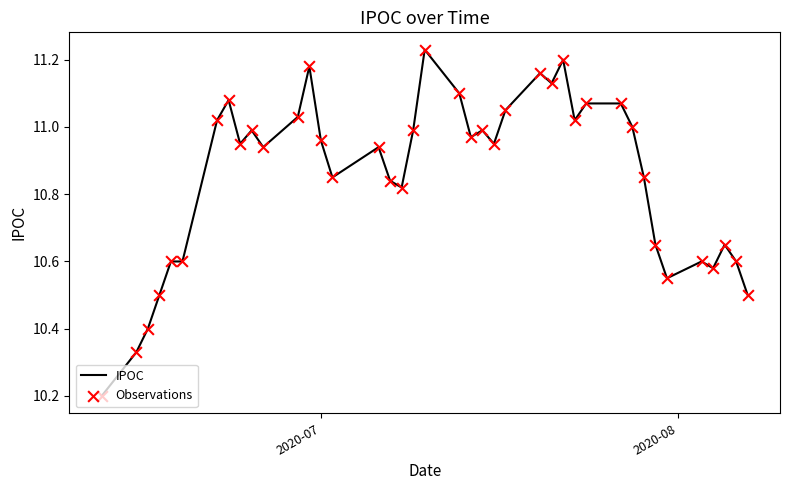

What is the difference between the maximum and minimum values?

1.0